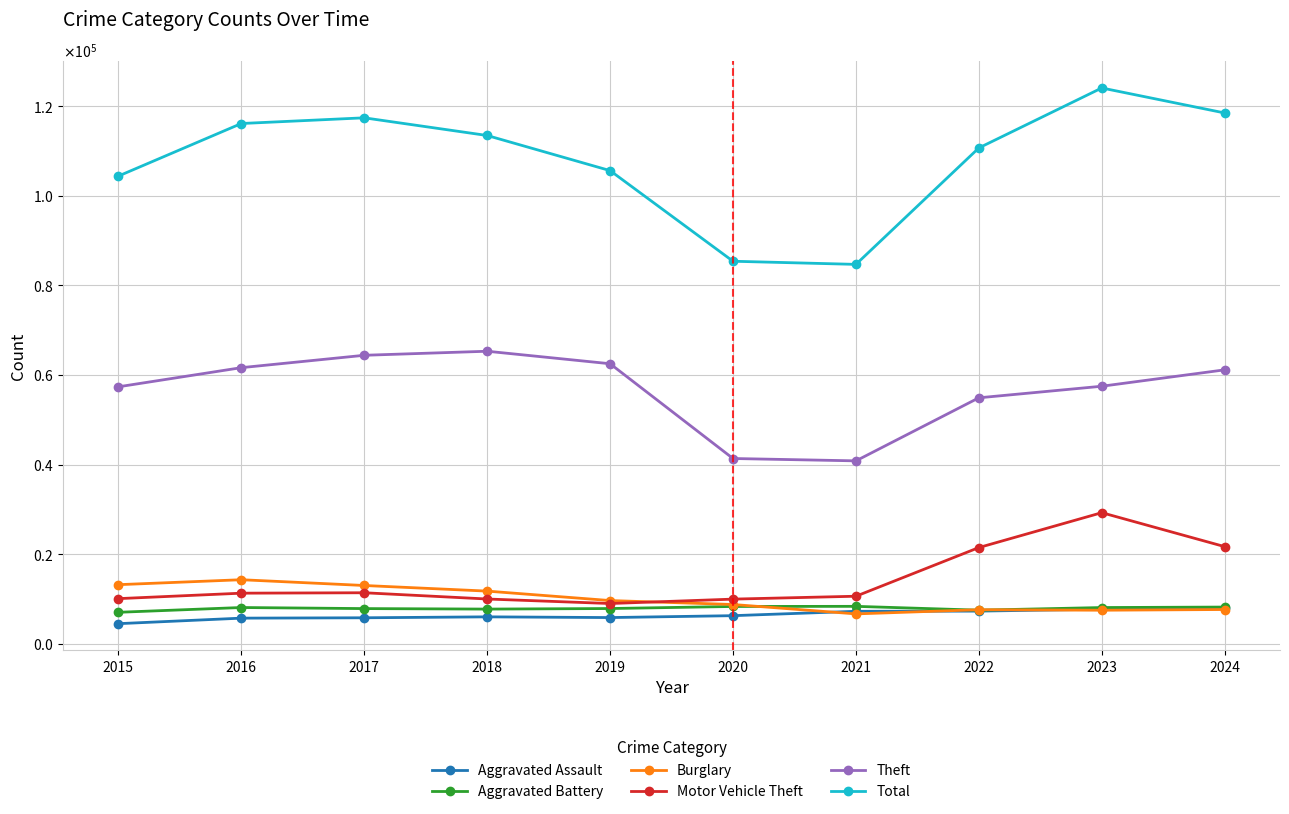

What is the average value of the Aggravated Assault series?

6423